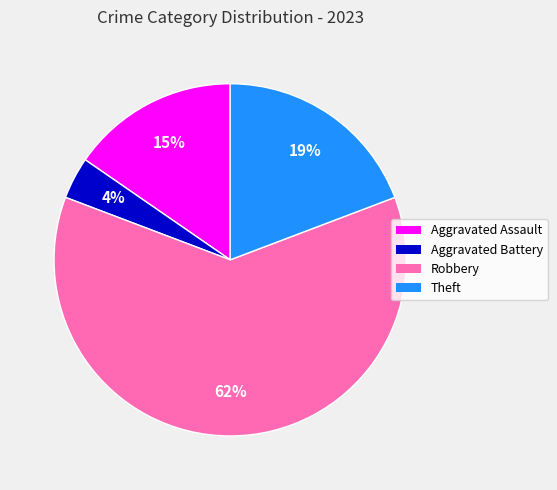

Which slice represents more than half of the pie?

Robbery